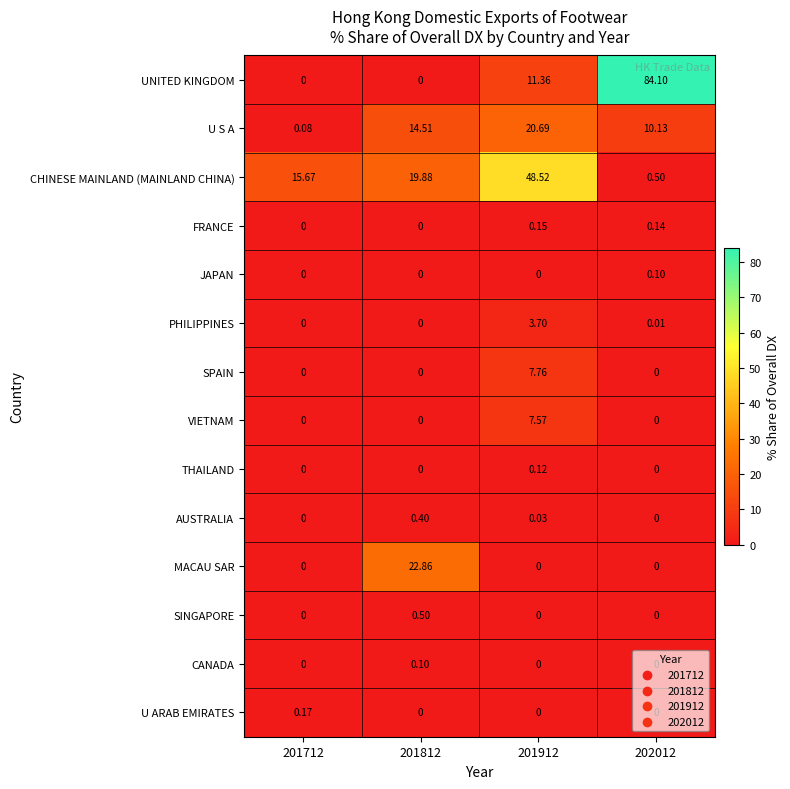

Which series changed the most between 201712 and 202012?

UNITED KINGDOM